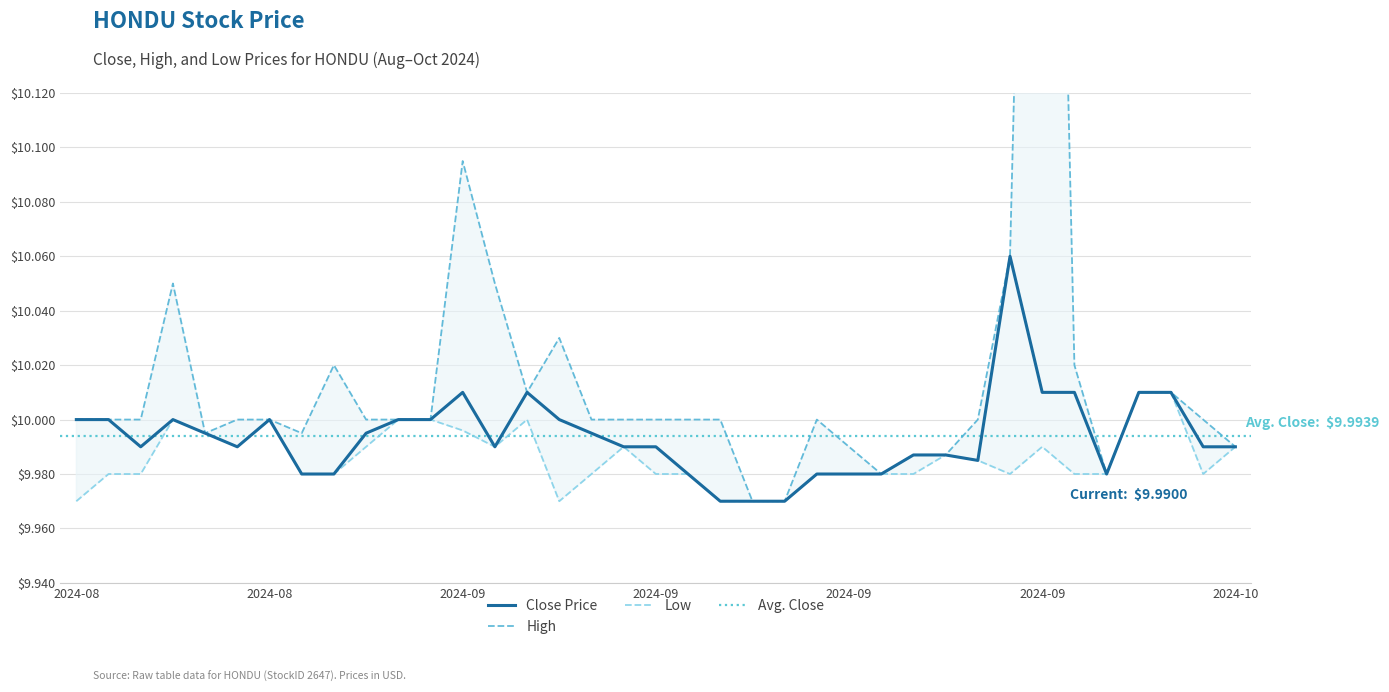

Does the chart have visible grid lines?

Yes